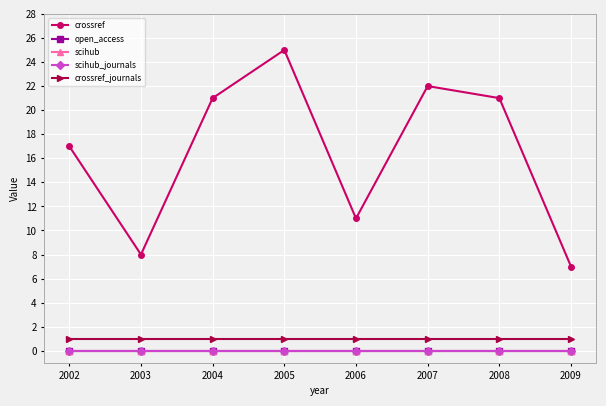

Reading left to right, list all the values displayed in this chart.

crossref: 17	8	21	25	11	22	21	7
open_access: 0	0	0	0	0	0	0	0
scihub: 0	0	0	0	0	0	0	0
scihub_journals: 0	0	0	0	0	0	0	0
crossref_journals: 1	1	1	1	1	1	1	1